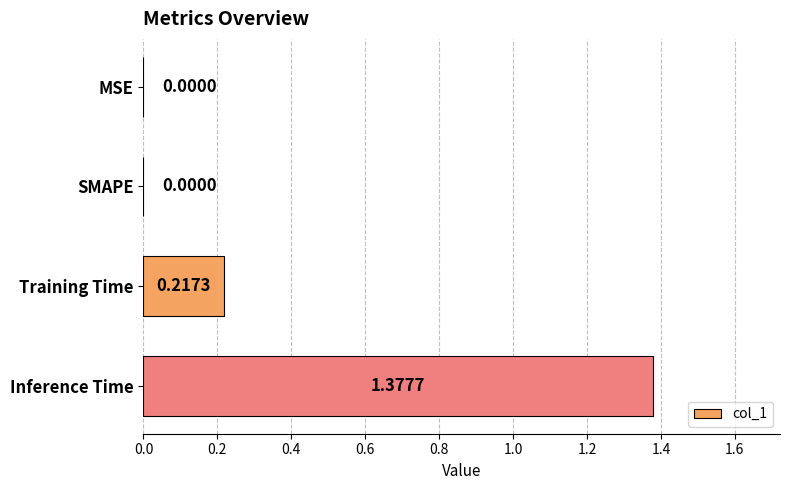

Between SMAPE and Inference Time, which is larger?

Inference Time